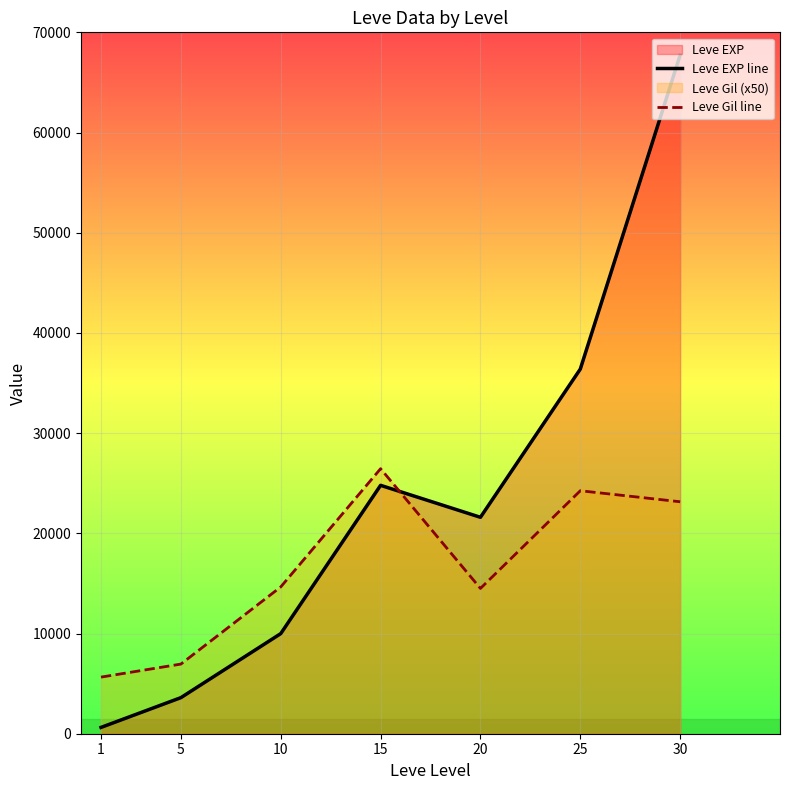

Which series has the largest range (max minus min)?

Leve EXP line